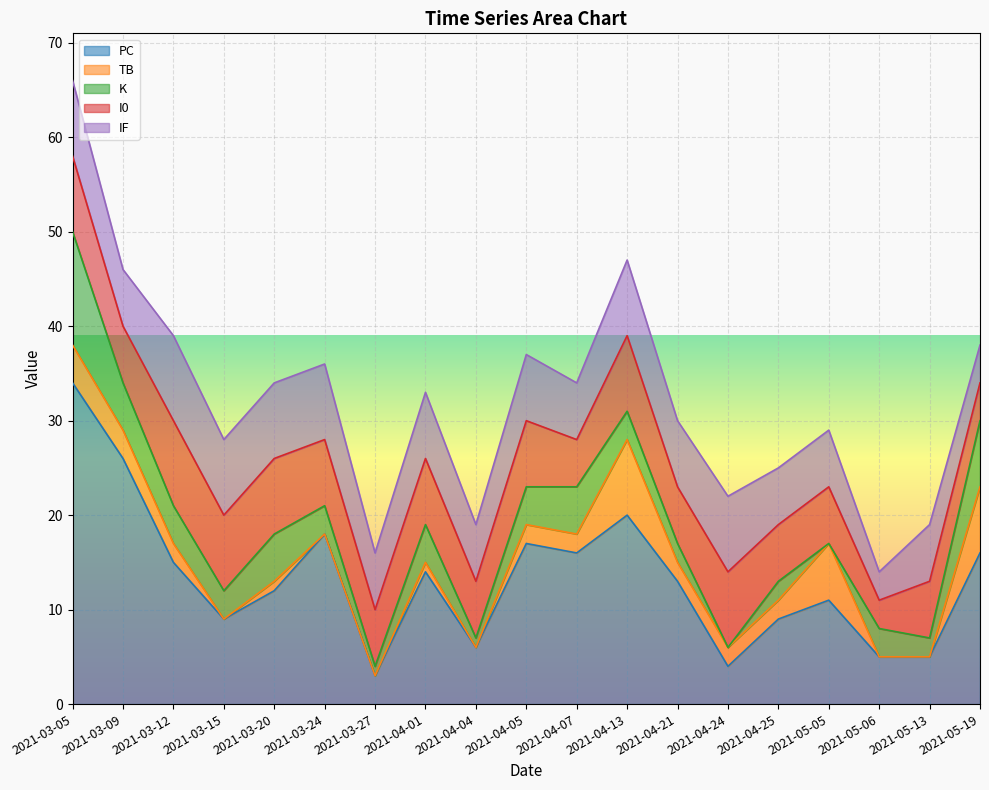

Is the value of IF at 2021-04-25 greater than the value of I0 at 2021-03-27?

No